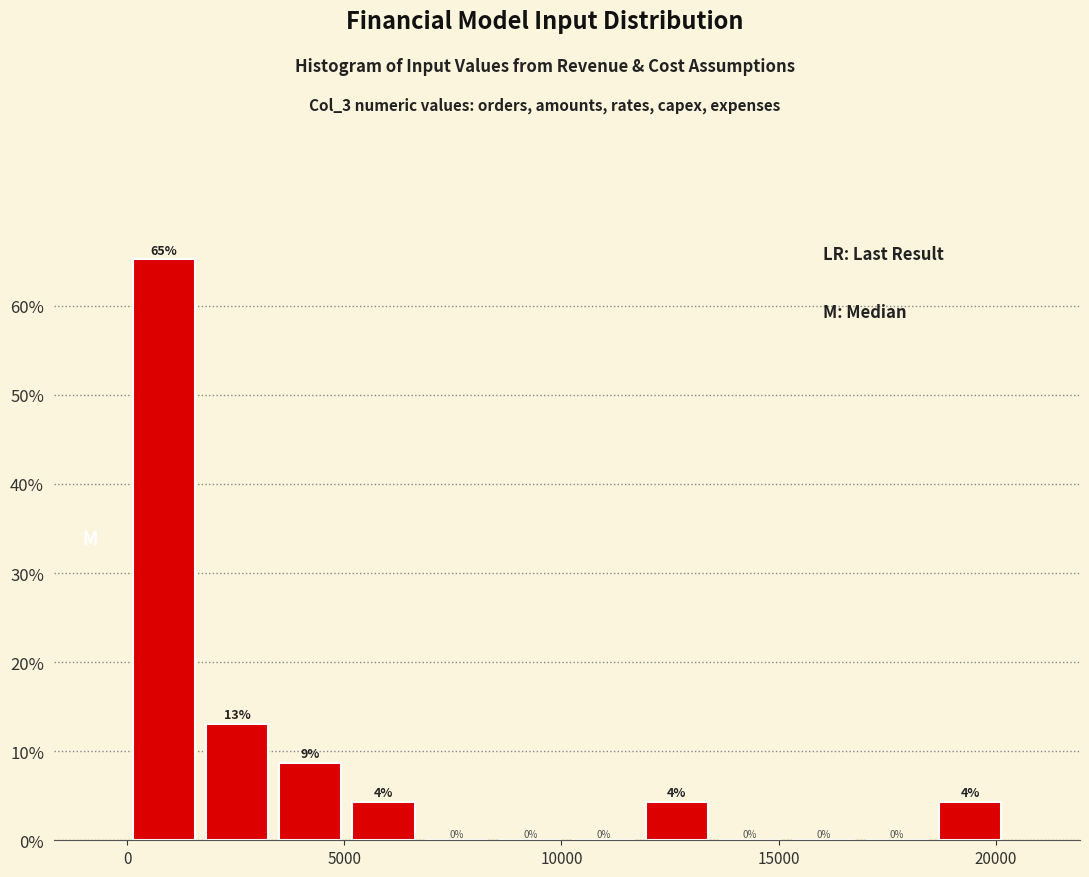

Read against the x-axis, roughly where is the centre of the tallest bar?

1000